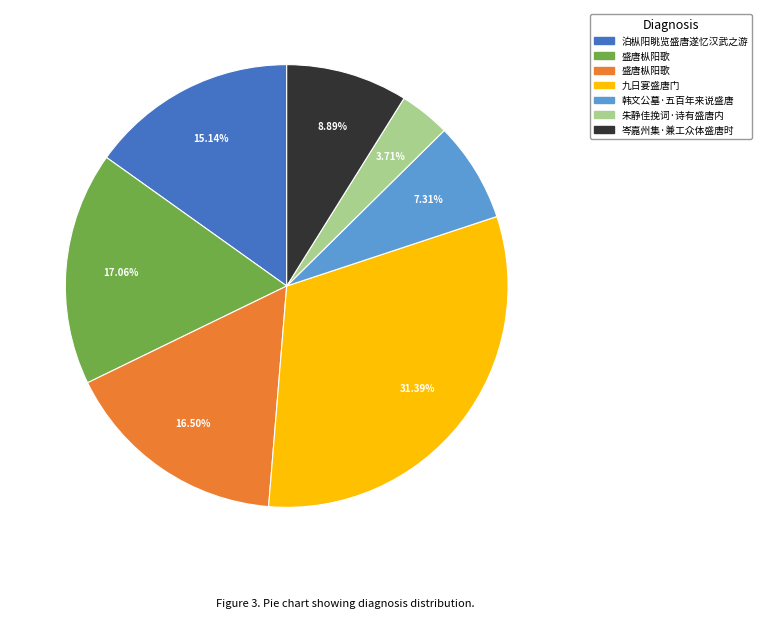

Does any single category account for the majority?

No